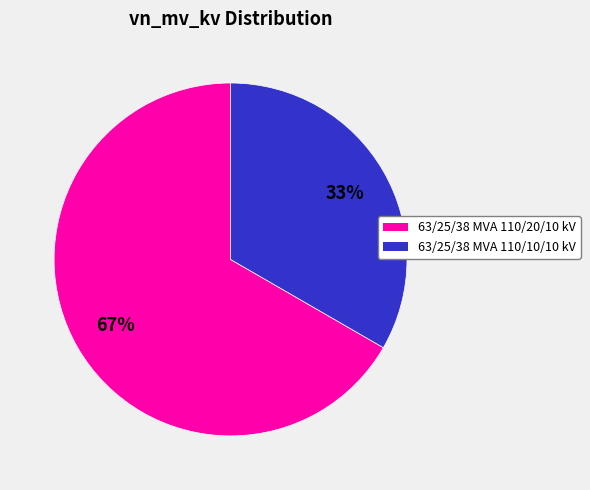

To the nearest percent, what percentage of the pie is 63/25/38 MVA 110/20/10 kV?

67%